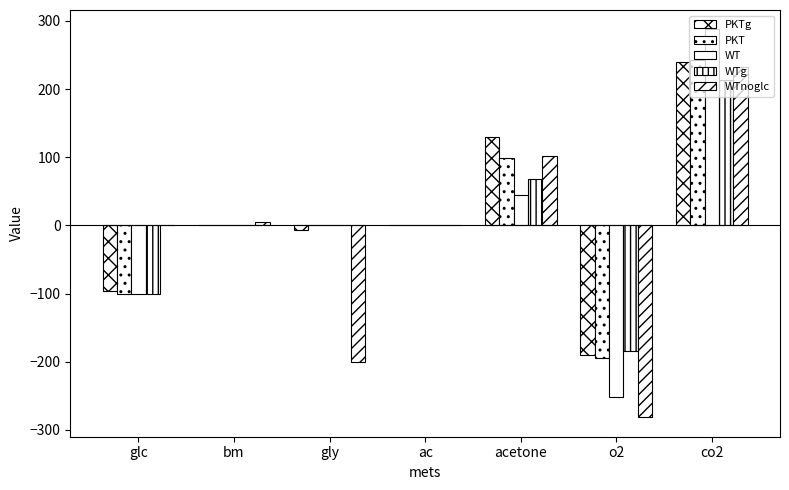

How many groups of bars are there?

7